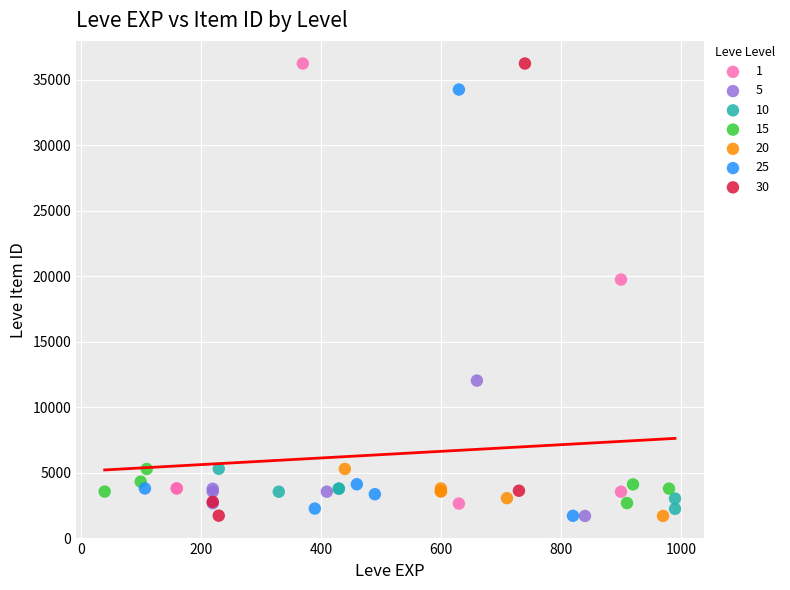

What are all the series names shown in the legend?

1, 5, 10, 15, 20, 25, 30